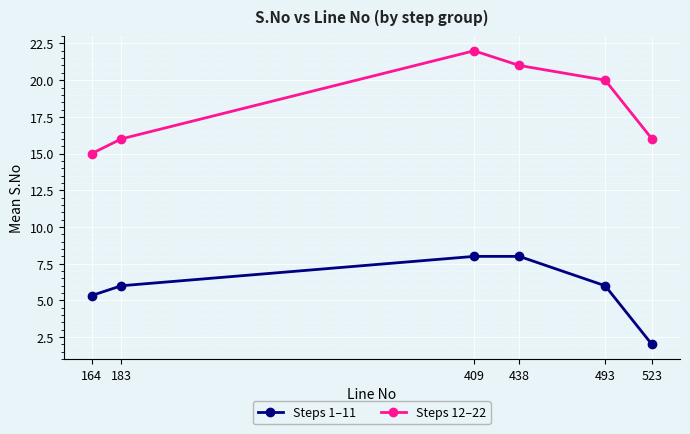

Reading right to left, transcribe all the data shown in this chart.

Steps 1–11: 2.0	6.0	8.0	8.0	6.0	5.3
Steps 12–22: 16.0	20.0	21.0	22.0	16.0	15.0